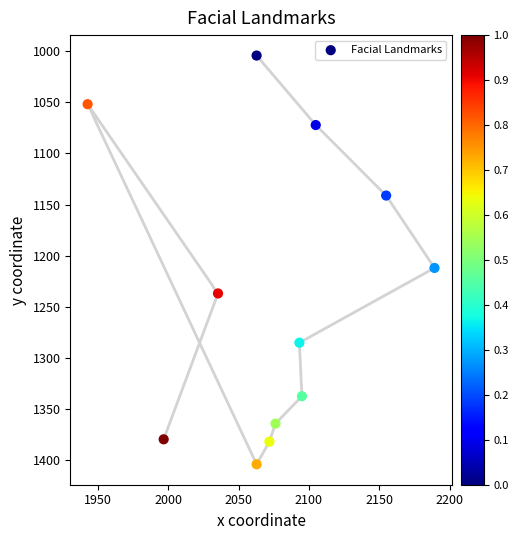

What Y value in the scatter plot is closest to 1204?

1212.1